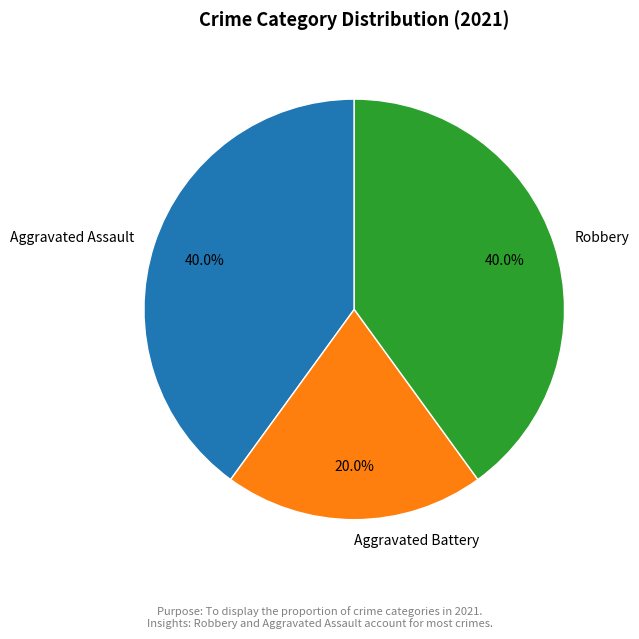

Does any single category account for the majority?

No